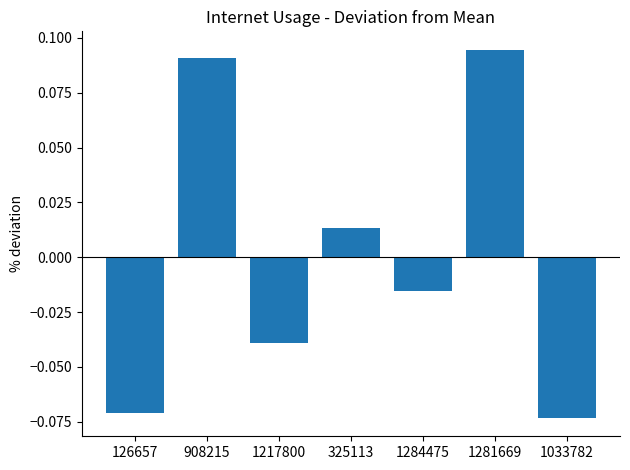

What is the difference between the values at 1281669 and 126657?

0.2